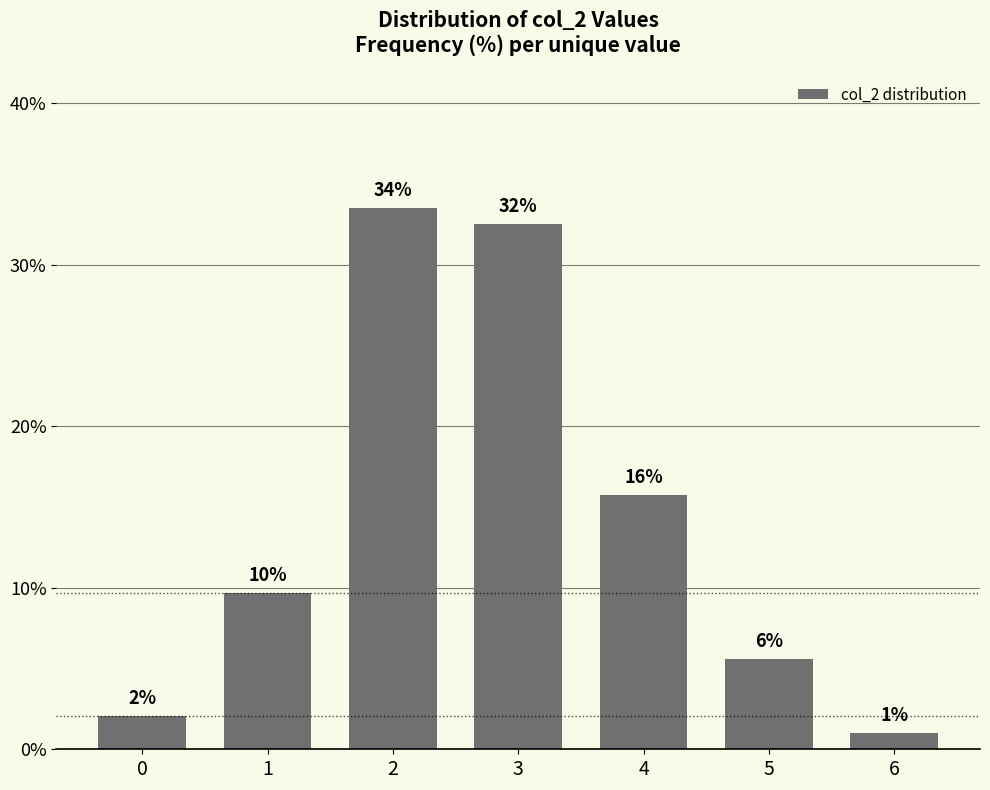

At which label is the value closest to 17?

4